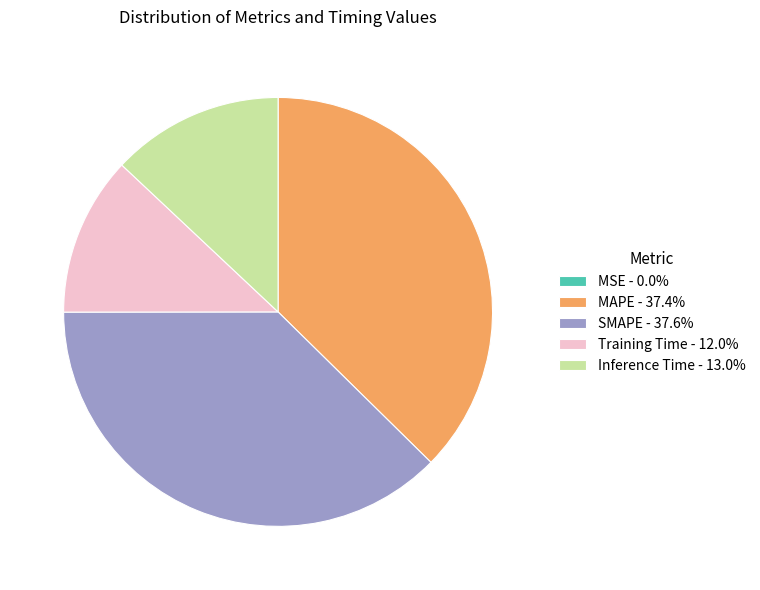

Does MAPE - 37.4% account for over 50% of the chart?

No